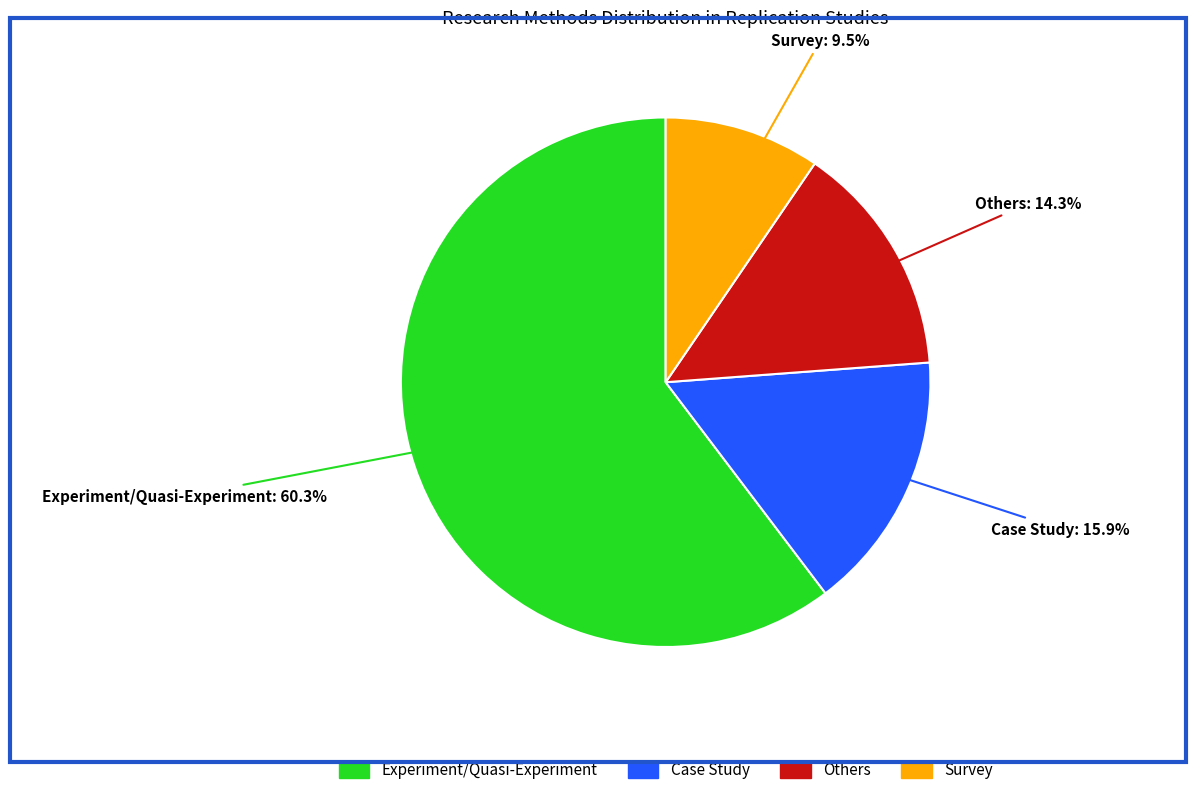

How many slices are in this pie chart?

4